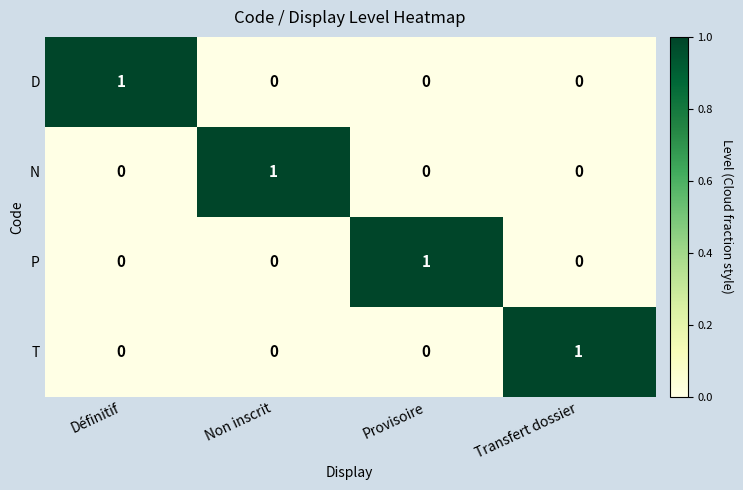

At how many categories does at least one series exceed 0?

4